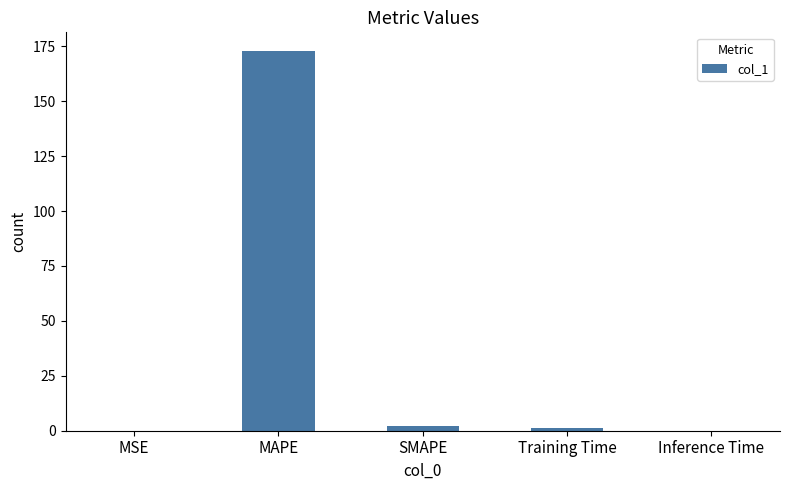

The chart shows a value of 172.7 at MAPE. True or false?

True